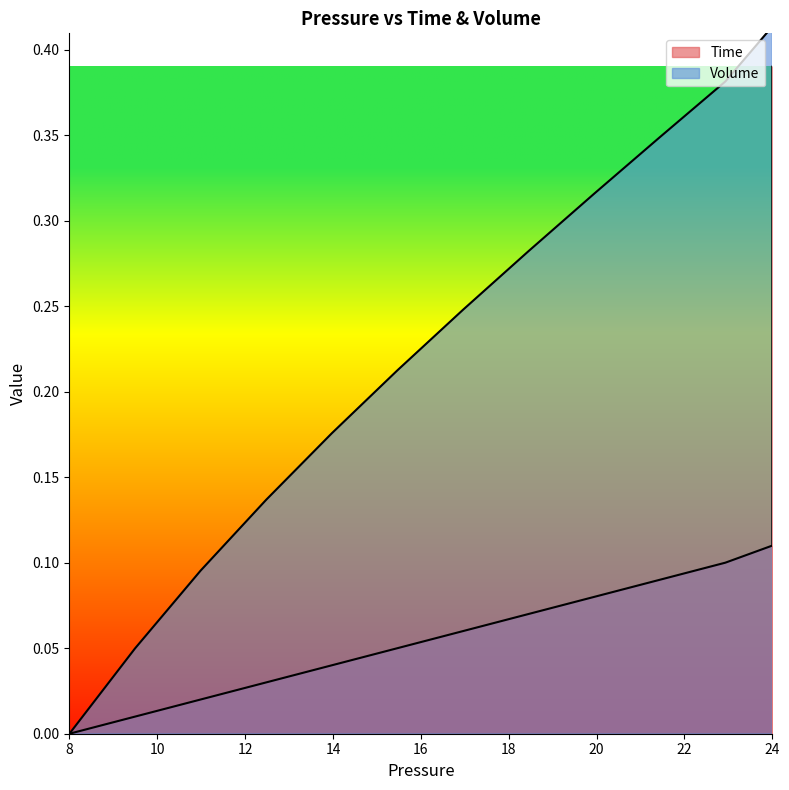

How many lines are shown in the chart?

2